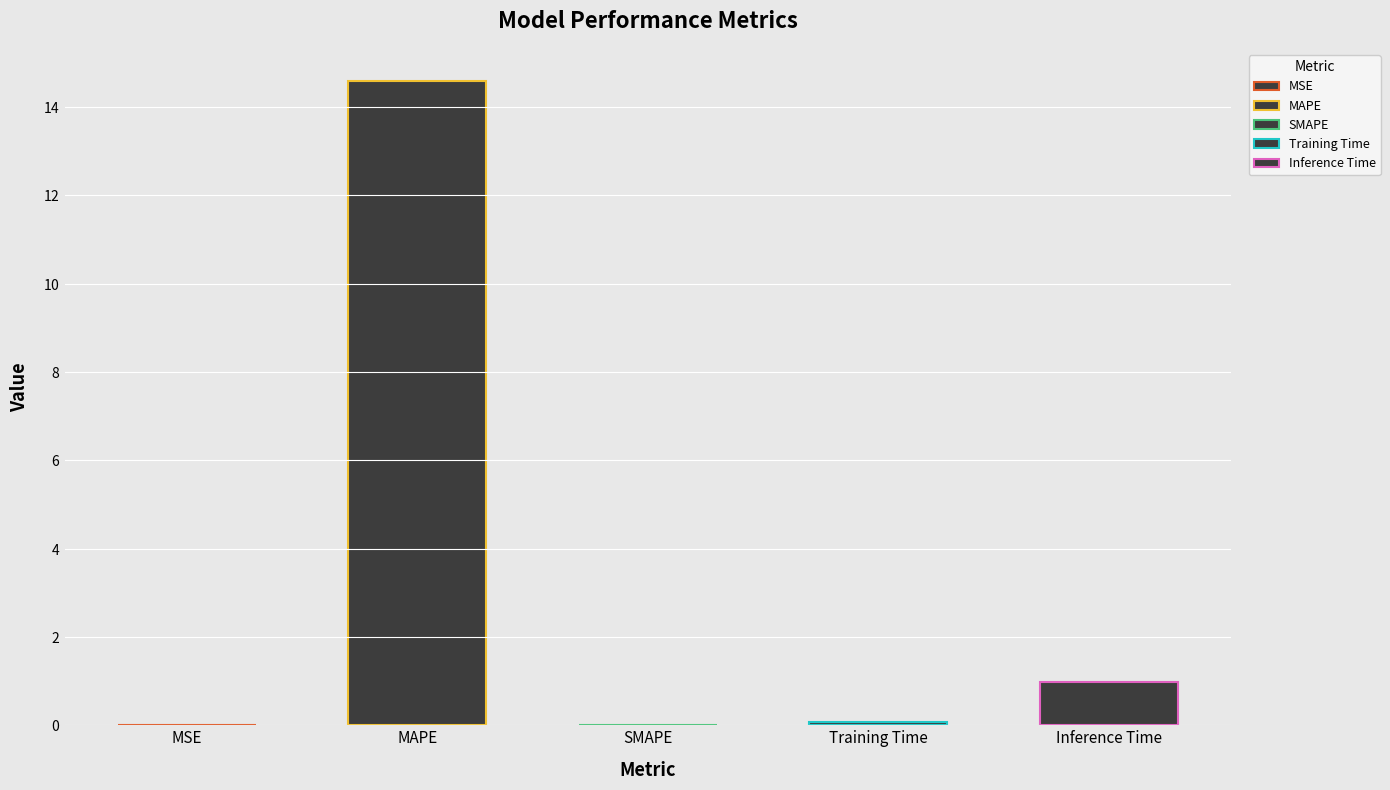

Reading left to right, what are all the values shown in this chart?

0.0	14.6	0.0	0.1	1.0